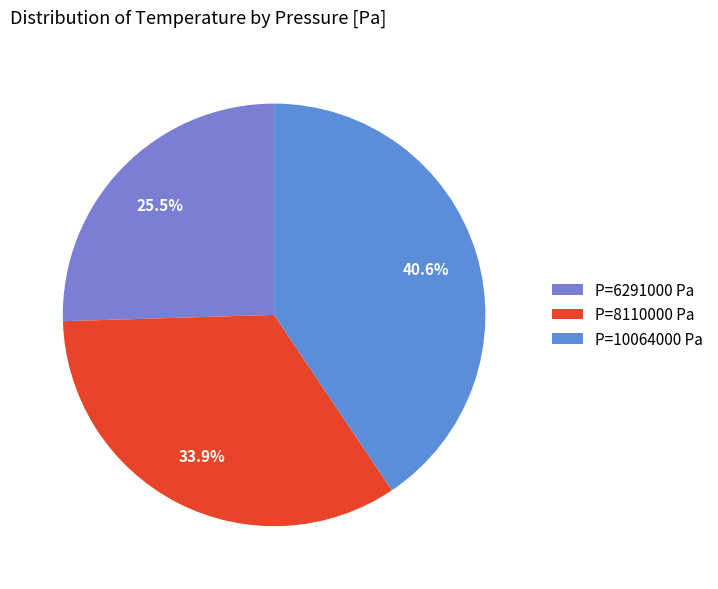

To the nearest percent, what is the average slice percentage?

33%